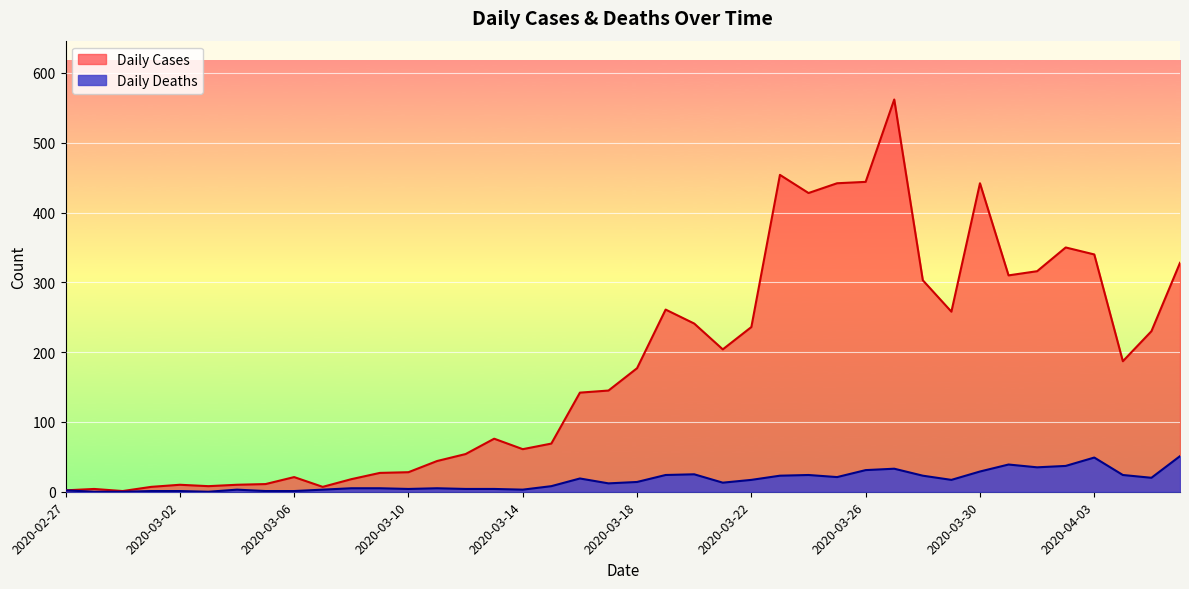

Which label corresponds to the smallest value in the chart?

2020-02-28